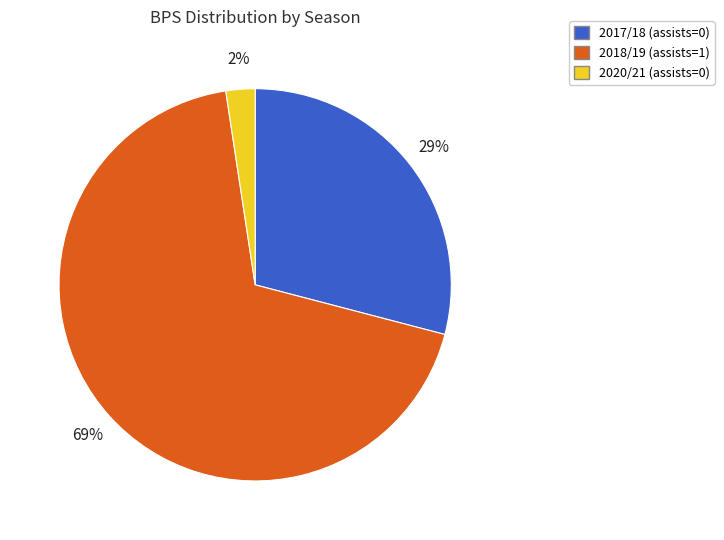

Which has a higher value, 2020/21 (assists=0) or 2017/18 (assists=0)?

2017/18 (assists=0)